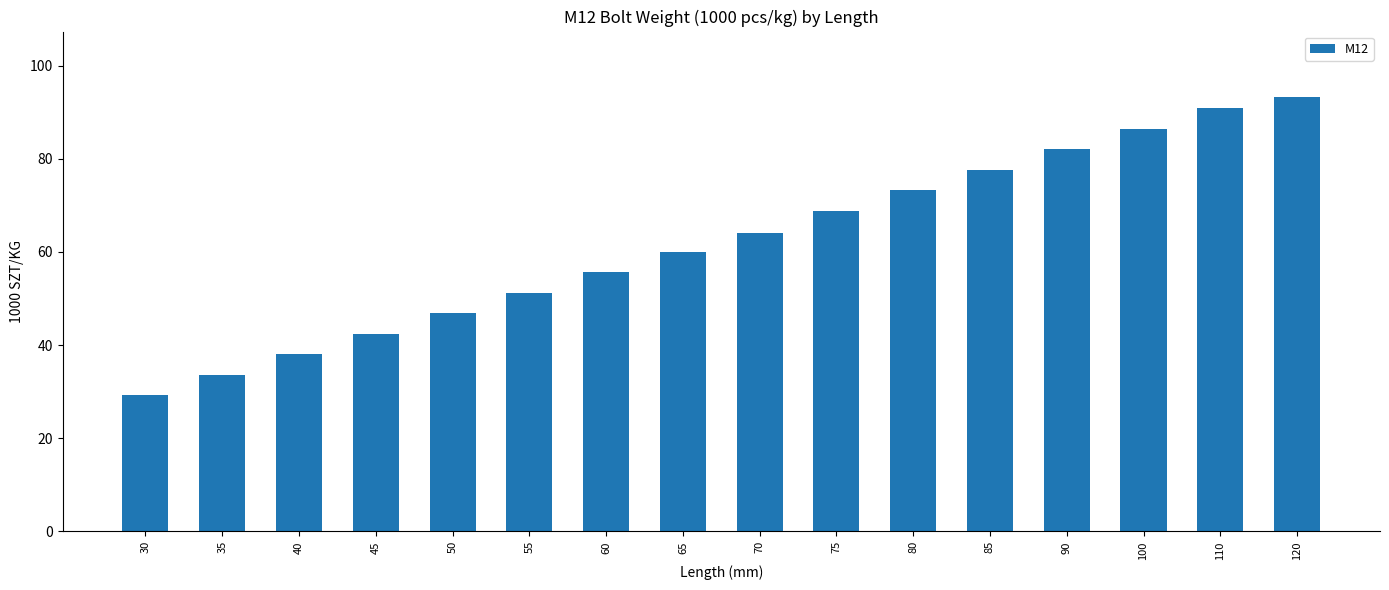

What is the approximate value at 65?

60.0